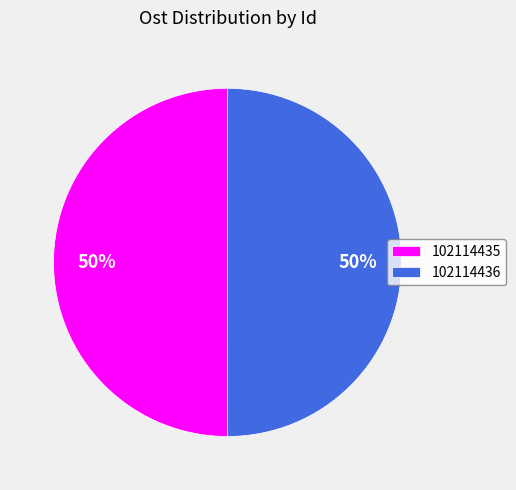

Is it true that 102114435 is 57% of the pie?

False